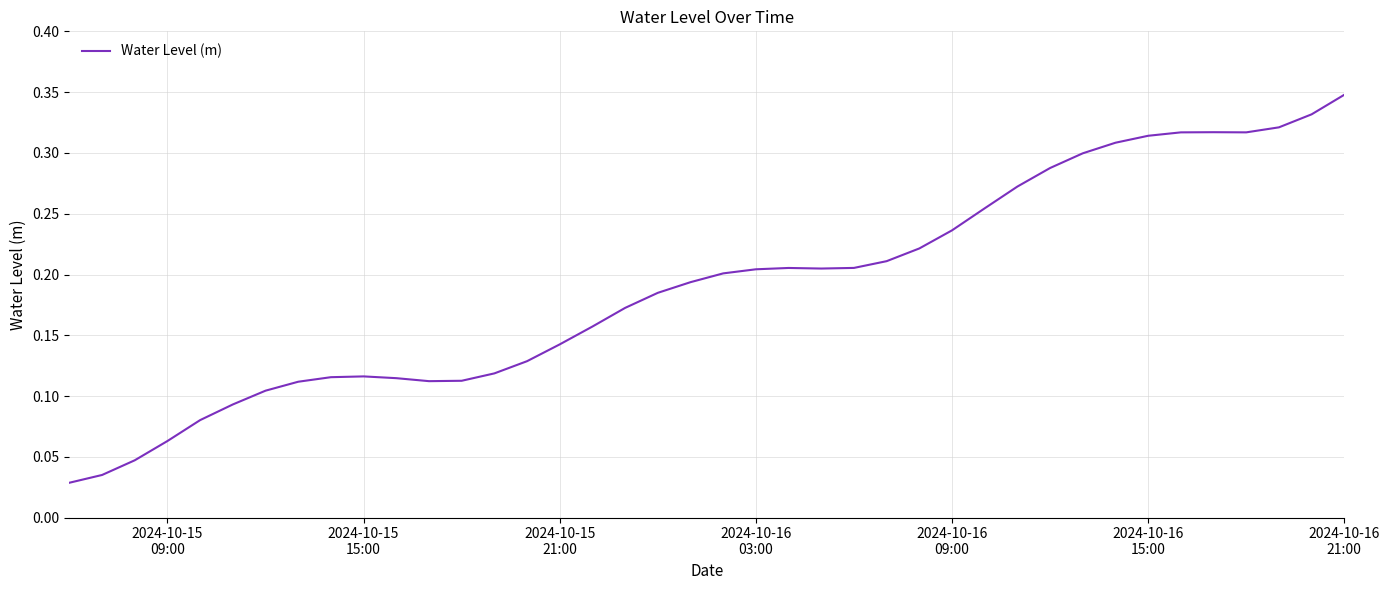

What is the sum of all values?

7.6